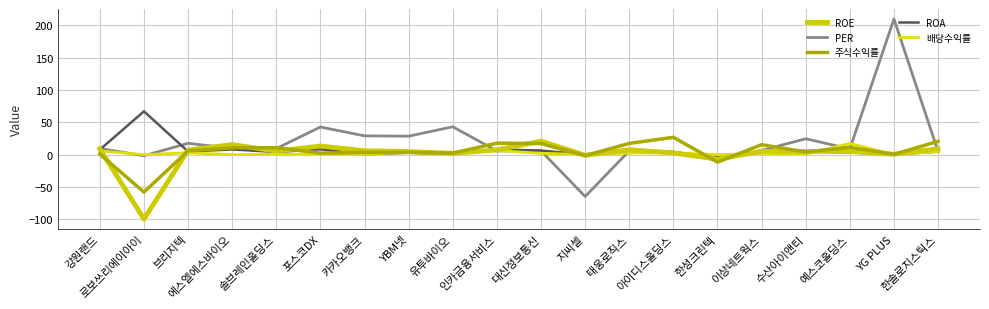

What is the average value of the ROE series?

0.9